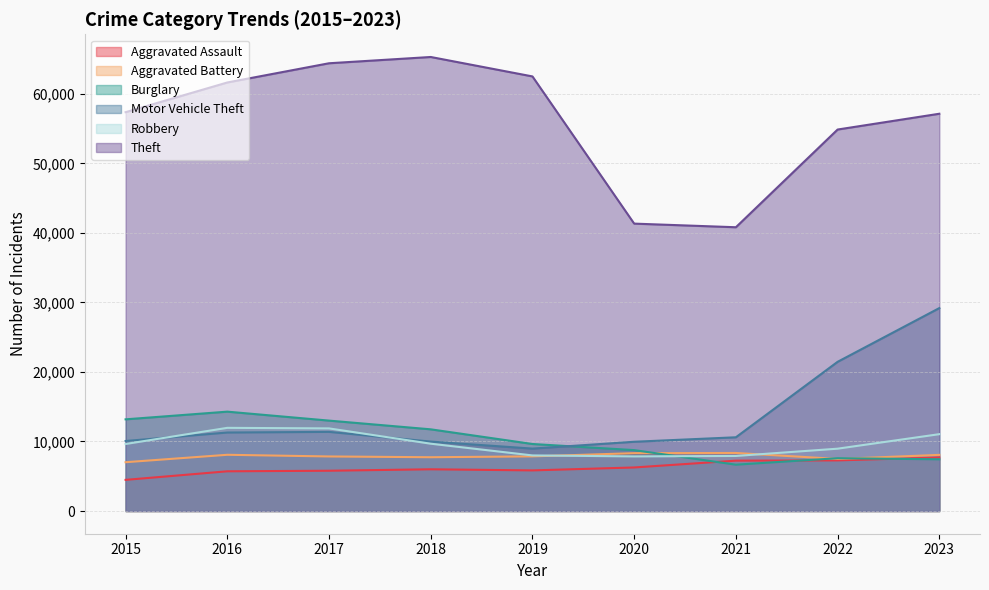

How many values in the Burglary series exceed 9638?

4